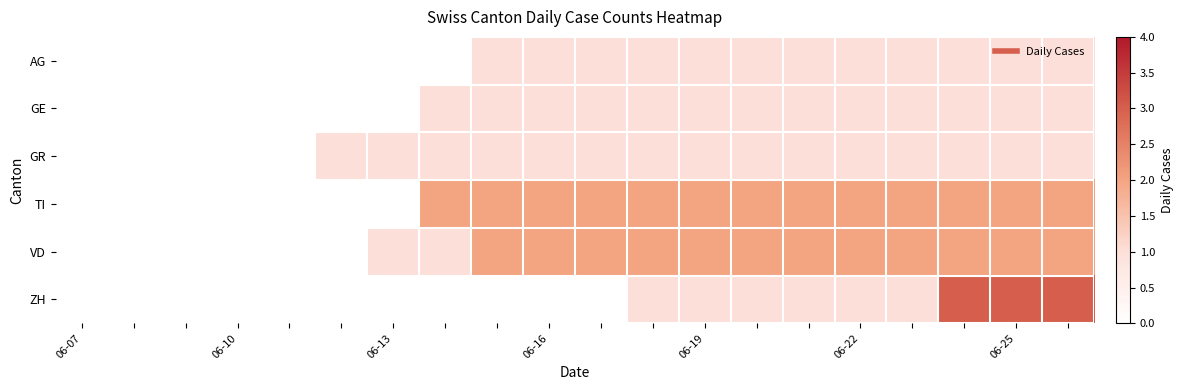

Which series has the largest range (max minus min)?

ZH